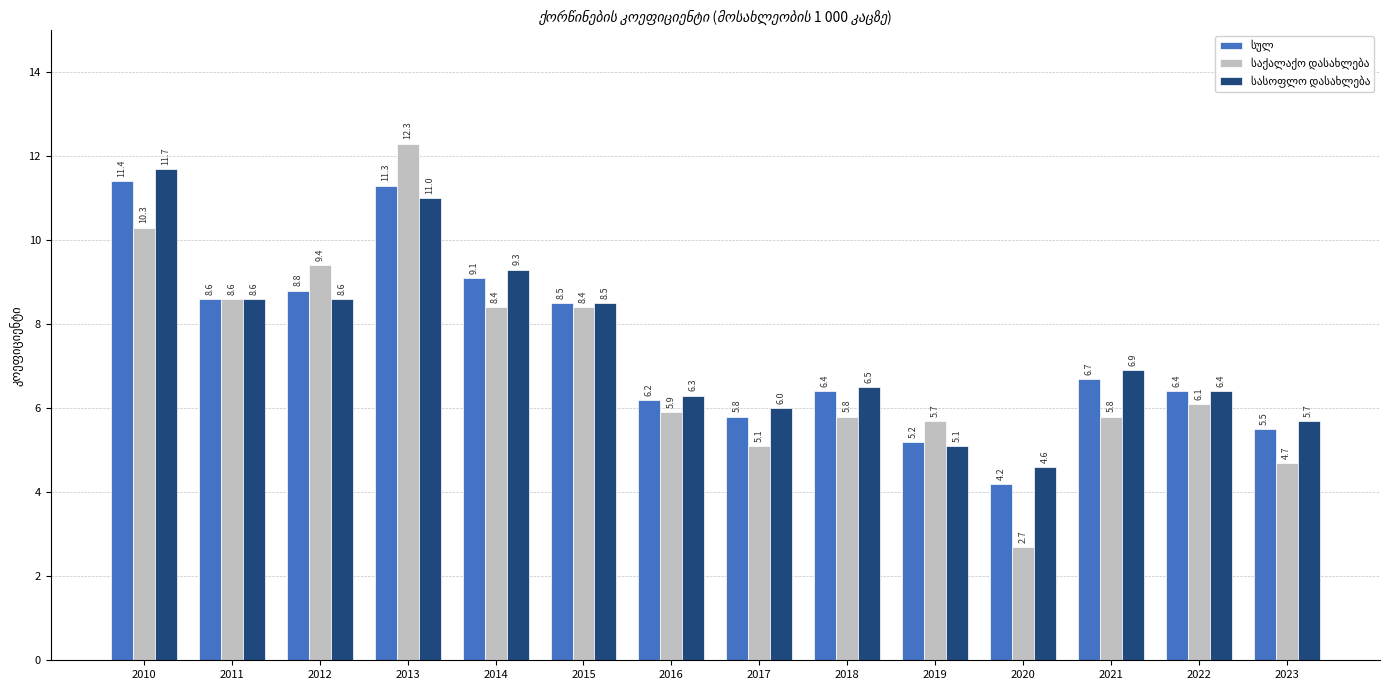

Which label corresponds to the largest value in the chart?

2013